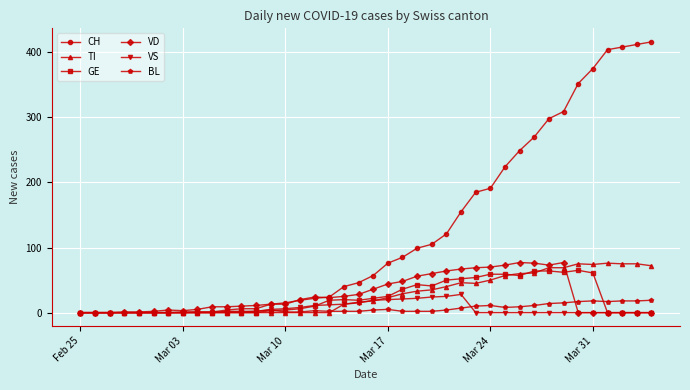

Which series has the largest total across all categories?

CH